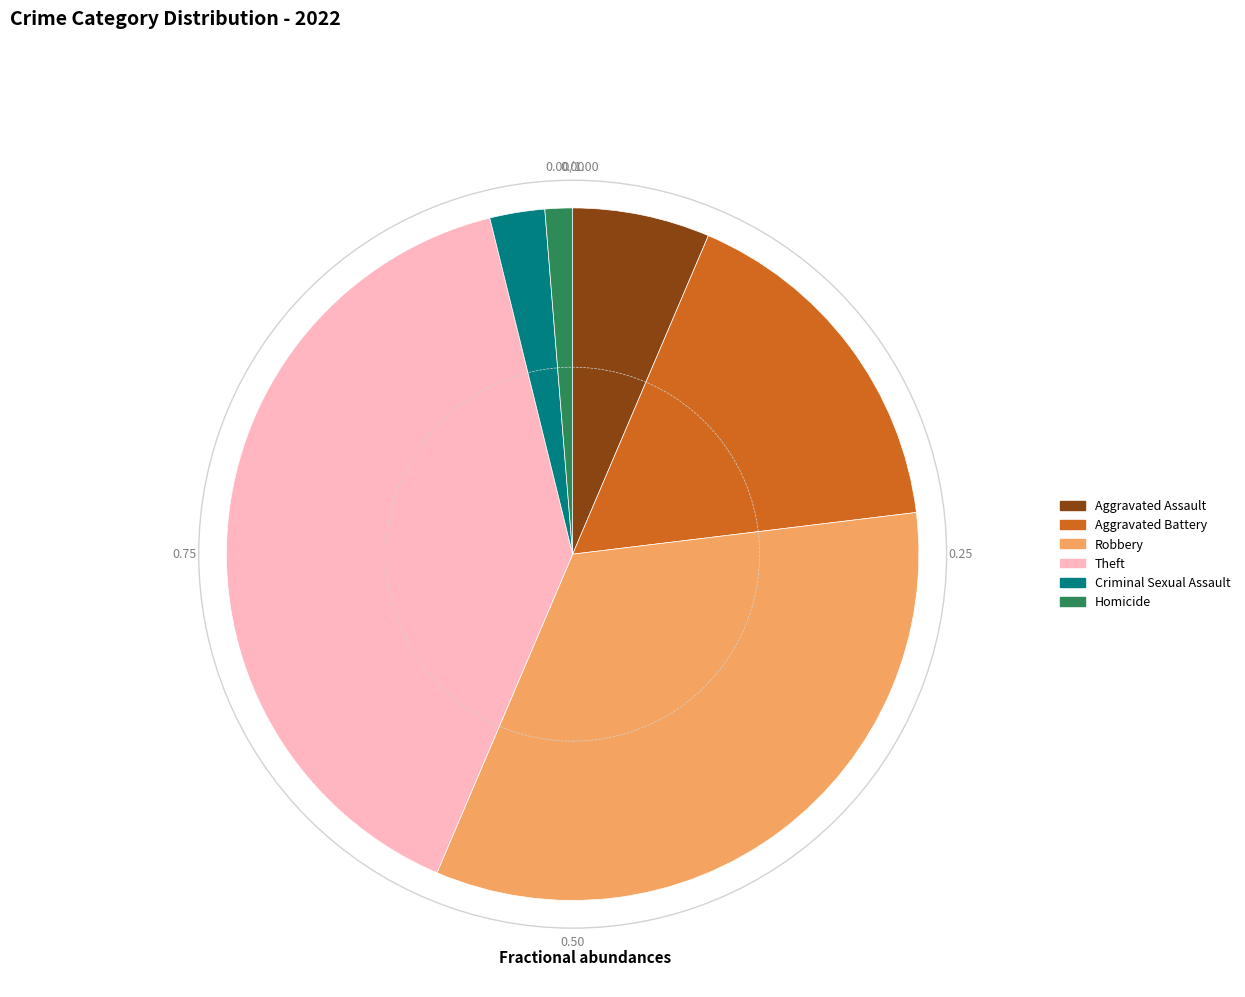

Rank the categories by value from highest to lowest.

Theft, Robbery, Aggravated Battery, Aggravated Assault, Criminal Sexual Assault, Homicide